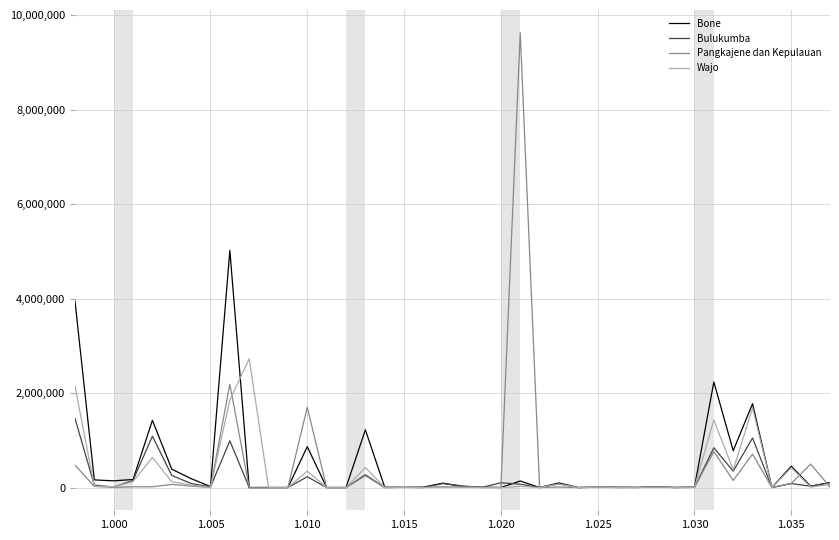

Rank the series by their maximum value, from highest to lowest.

Pangkajene dan Kepulauan, Bone, Wajo, Bulukumba